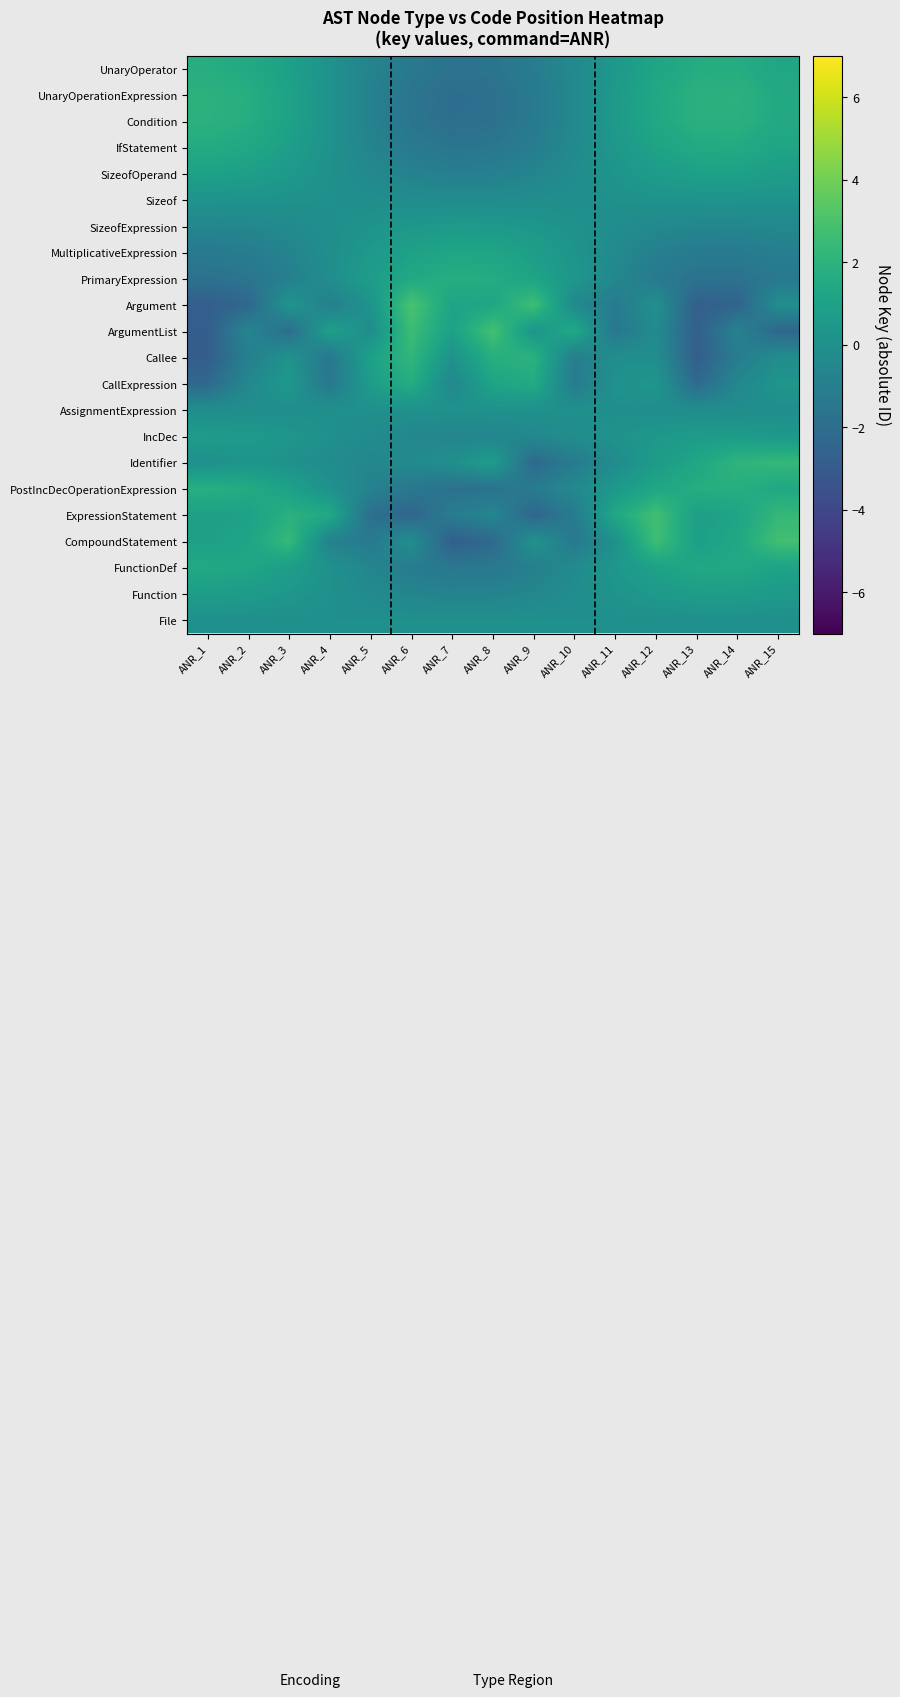

Reading right to left, extract all data points from this chart.

File: ANR_15=0.0	ANR_14=0.0	ANR_13=0.0	ANR_12=0.0	ANR_11=0.0	ANR_10=0.0	ANR_9=0.0	ANR_8=0.0	ANR_7=0.0	ANR_6=0.0	ANR_5=0.0	ANR_4=0.0	ANR_3=0.0	ANR_2=0.0	ANR_1=0.0
Function: ANR_15=0.6	ANR_14=0.8	ANR_13=0.7	ANR_12=0.6	ANR_11=0.2	ANR_10=-0.2	ANR_9=-0.5	ANR_8=-0.7	ANR_7=-0.8	ANR_6=-0.6	ANR_5=-0.3	ANR_4=0.1	ANR_3=0.4	ANR_2=0.7	ANR_1=0.8
FunctionDef: ANR_15=1.1	ANR_14=1.4	ANR_13=1.4	ANR_12=1.0	ANR_11=0.4	ANR_10=-0.3	ANR_9=-0.9	ANR_8=-1.3	ANR_7=-1.4	ANR_6=-1.1	ANR_5=-0.6	ANR_4=0.1	ANR_3=0.8	ANR_2=1.3	ANR_1=1.4
CompoundStatement: ANR_15=2.8	ANR_14=1.4	ANR_13=0.9	ANR_12=2.7	ANR_11=0.1	ANR_10=-1.3	ANR_9=0.2	ANR_8=-2.2	ANR_7=-2.8	ANR_6=-0.1	ANR_5=-1.2	ANR_4=-0.8	ANR_3=2.4	ANR_2=1.2	ANR_1=0.9
ExpressionStatement: ANR_15=2.3	ANR_14=1.2	ANR_13=0.9	ANR_12=2.8	ANR_11=1.4	ANR_10=-1.2	ANR_9=-2.4	ANR_8=-0.5	ANR_7=-1.2	ANR_6=-2.4	ANR_5=-1.9	ANR_4=1.5	ANR_3=1.9	ANR_2=1.0	ANR_1=0.9
PostIncDecOperationExpression: ANR_15=1.4	ANR_14=1.8	ANR_13=1.7	ANR_12=1.3	ANR_11=0.5	ANR_10=-0.4	ANR_9=-1.2	ANR_8=-1.7	ANR_7=-1.8	ANR_6=-1.5	ANR_5=-0.8	ANR_4=0.1	ANR_3=1.0	ANR_2=1.6	ANR_1=1.8
Identifier: ANR_15=2.3	ANR_14=2.1	ANR_13=1.3	ANR_12=0.7	ANR_11=-0.2	ANR_10=-1.2	ANR_9=-2.2	ANR_8=0.8	ANR_7=-0.0	ANR_6=-0.3	ANR_5=-0.6	ANR_4=-0.2	ANR_3=0.1	ANR_2=0.3	ANR_1=0.0
IncDec: ANR_15=0.5	ANR_14=0.7	ANR_13=0.6	ANR_12=0.5	ANR_11=0.2	ANR_10=-0.1	ANR_9=-0.4	ANR_8=-0.6	ANR_7=-0.7	ANR_6=-0.5	ANR_5=-0.3	ANR_4=0.0	ANR_3=0.4	ANR_2=0.6	ANR_1=0.7
AssignmentExpression: ANR_15=-0.1	ANR_14=-0.1	ANR_13=-0.1	ANR_12=-0.1	ANR_11=-0.0	ANR_10=0.0	ANR_9=0.1	ANR_8=0.1	ANR_7=0.1	ANR_6=0.1	ANR_5=0.0	ANR_4=-0.0	ANR_3=-0.1	ANR_2=-0.1	ANR_1=-0.1
CallExpression: ANR_15=0.3	ANR_14=-0.5	ANR_13=-2.2	ANR_12=0.4	ANR_11=0.1	ANR_10=-1.2	ANR_9=1.6	ANR_8=1.2	ANR_7=-0.5	ANR_6=1.7	ANR_5=0.7	ANR_4=-1.4	ANR_3=0.5	ANR_2=-0.4	ANR_1=-2.3
Callee: ANR_15=-0.1	ANR_14=-1.1	ANR_13=-2.8	ANR_12=-0.1	ANR_11=-0.1	ANR_10=-1.0	ANR_9=2.0	ANR_8=1.8	ANR_7=0.1	ANR_6=2.2	ANR_5=1.0	ANR_4=-1.5	ANR_3=0.2	ANR_2=-1.0	ANR_1=-2.9
ArgumentList: ANR_15=-2.4	ANR_14=-0.8	ANR_13=-2.8	ANR_12=-0.3	ANR_11=-1.5	ANR_10=1.5	ANR_9=0.3	ANR_8=2.9	ANR_7=0.9	ANR_6=2.6	ANR_5=-0.1	ANR_4=0.9	ANR_3=-2.0	ANR_2=-0.6	ANR_1=-2.8
Argument: ANR_15=-0.1	ANR_14=-2.5	ANR_13=-2.7	ANR_12=-0.0	ANR_11=-1.2	ANR_10=-0.4	ANR_9=2.7	ANR_8=1.3	ANR_7=1.2	ANR_6=3.0	ANR_5=0.2	ANR_4=-1.0	ANR_3=0.3	ANR_2=-2.3	ANR_1=-2.8
PrimaryExpression: ANR_15=-1.3	ANR_14=-1.7	ANR_13=-1.7	ANR_12=-1.3	ANR_11=-0.5	ANR_10=0.4	ANR_9=1.2	ANR_8=1.7	ANR_7=1.7	ANR_6=1.4	ANR_5=0.7	ANR_4=-0.1	ANR_3=-1.0	ANR_2=-1.6	ANR_1=-1.8
MultiplicativeExpression: ANR_15=-1.0	ANR_14=-1.2	ANR_13=-1.2	ANR_12=-0.9	ANR_11=-0.4	ANR_10=0.3	ANR_9=0.8	ANR_8=1.2	ANR_7=1.2	ANR_6=1.0	ANR_5=0.5	ANR_4=-0.1	ANR_3=-0.7	ANR_2=-1.1	ANR_1=-1.3
SizeofExpression: ANR_15=-0.4	ANR_14=-0.5	ANR_13=-0.5	ANR_12=-0.4	ANR_11=-0.2	ANR_10=0.1	ANR_9=0.4	ANR_8=0.5	ANR_7=0.6	ANR_6=0.4	ANR_5=0.2	ANR_4=-0.0	ANR_3=-0.3	ANR_2=-0.5	ANR_1=-0.6
Sizeof: ANR_15=0.2	ANR_14=0.2	ANR_13=0.2	ANR_12=0.2	ANR_11=0.1	ANR_10=-0.0	ANR_9=-0.2	ANR_8=-0.2	ANR_7=-0.2	ANR_6=-0.2	ANR_5=-0.1	ANR_4=0.0	ANR_3=0.1	ANR_2=0.2	ANR_1=0.2
SizeofOperand: ANR_15=0.7	ANR_14=1.0	ANR_13=0.9	ANR_12=0.7	ANR_11=0.3	ANR_10=-0.2	ANR_9=-0.6	ANR_8=-0.9	ANR_7=-1.0	ANR_6=-0.8	ANR_5=-0.4	ANR_4=0.1	ANR_3=0.5	ANR_2=0.9	ANR_1=1.0
IfStatement: ANR_15=1.2	ANR_14=1.6	ANR_13=1.5	ANR_12=1.1	ANR_11=0.5	ANR_10=-0.3	ANR_9=-1.0	ANR_8=-1.5	ANR_7=-1.6	ANR_6=-1.3	ANR_5=-0.7	ANR_4=0.1	ANR_3=0.9	ANR_2=1.4	ANR_1=1.6
Condition: ANR_15=1.5	ANR_14=1.9	ANR_13=1.9	ANR_12=1.4	ANR_11=0.5	ANR_10=-0.4	ANR_9=-1.3	ANR_8=-1.8	ANR_7=-1.9	ANR_6=-1.6	ANR_5=-0.8	ANR_4=0.1	ANR_3=1.0	ANR_2=1.7	ANR_1=1.9
UnaryOperationExpression: ANR_15=1.5	ANR_14=1.9	ANR_13=1.9	ANR_12=1.4	ANR_11=0.6	ANR_10=-0.4	ANR_9=-1.3	ANR_8=-1.9	ANR_7=-2.0	ANR_6=-1.6	ANR_5=-0.8	ANR_4=0.1	ANR_3=1.1	ANR_2=1.7	ANR_1=2.0
UnaryOperator: ANR_15=1.3	ANR_14=1.7	ANR_13=1.6	ANR_12=1.2	ANR_11=0.5	ANR_10=-0.4	ANR_9=-1.1	ANR_8=-1.6	ANR_7=-1.7	ANR_6=-1.4	ANR_5=-0.7	ANR_4=0.1	ANR_3=0.9	ANR_2=1.5	ANR_1=1.7